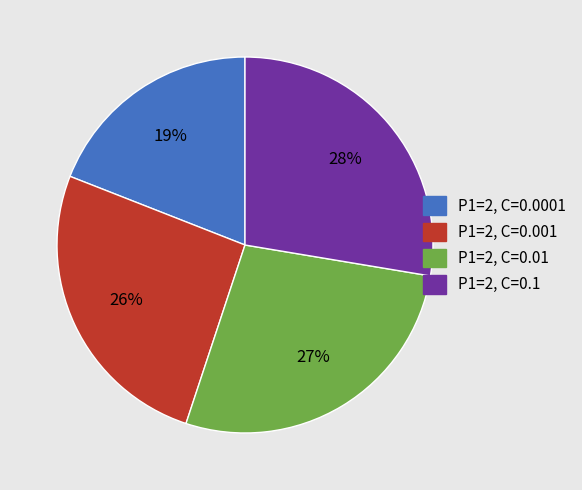

To the nearest percent, what portion does P1=2, C=0.1 represent?

28%